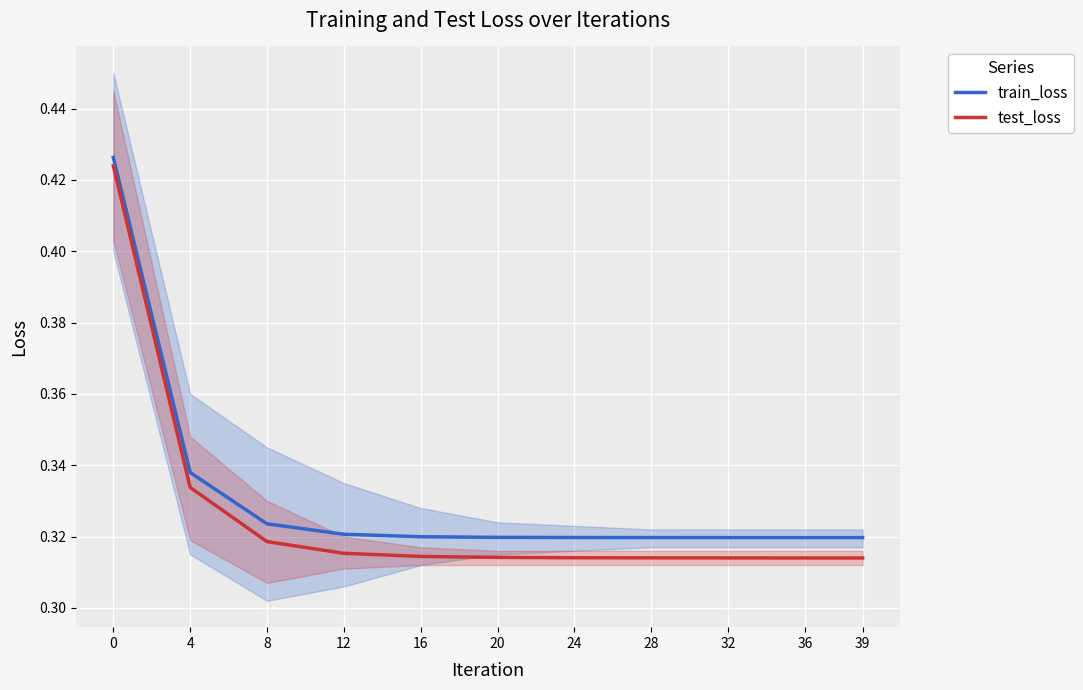

True or false: train_loss and test_loss cross at least once.

False